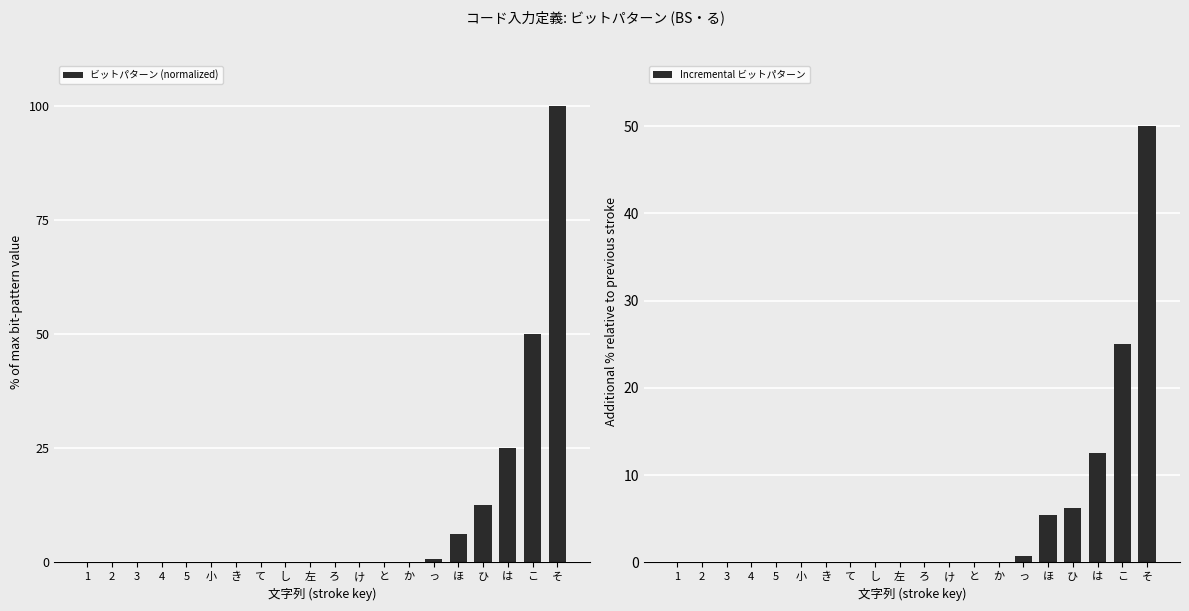

How many groups of bars are there?

20